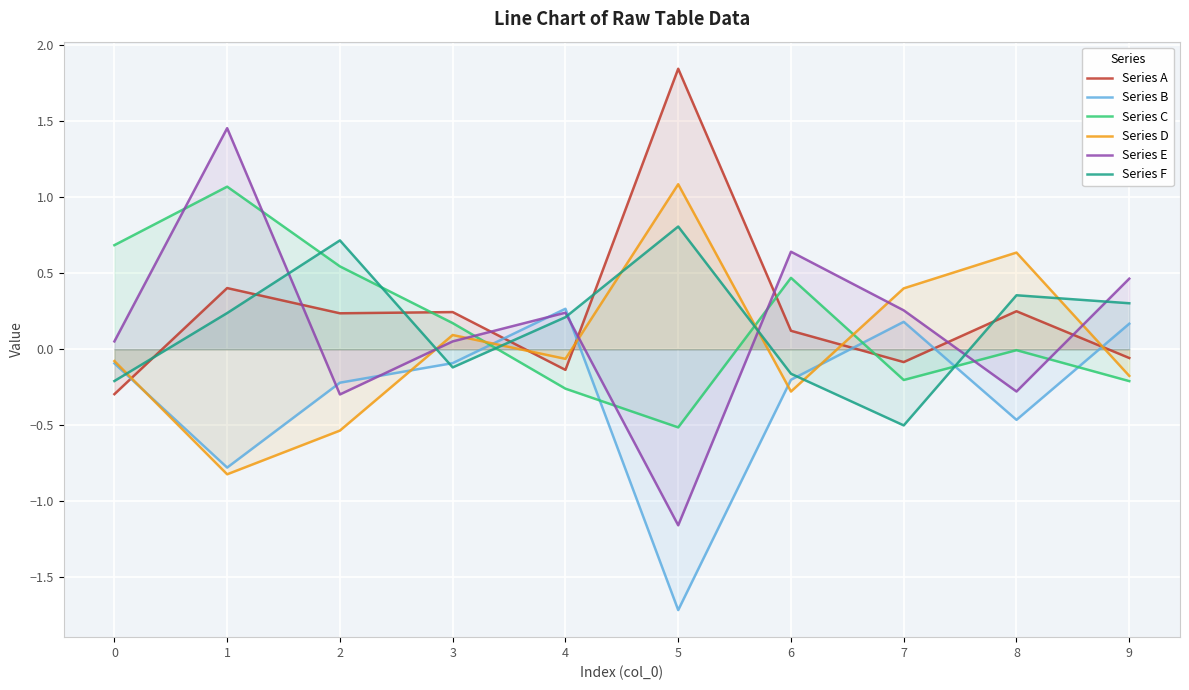

How many intersections are there between Series B and Series C?

5